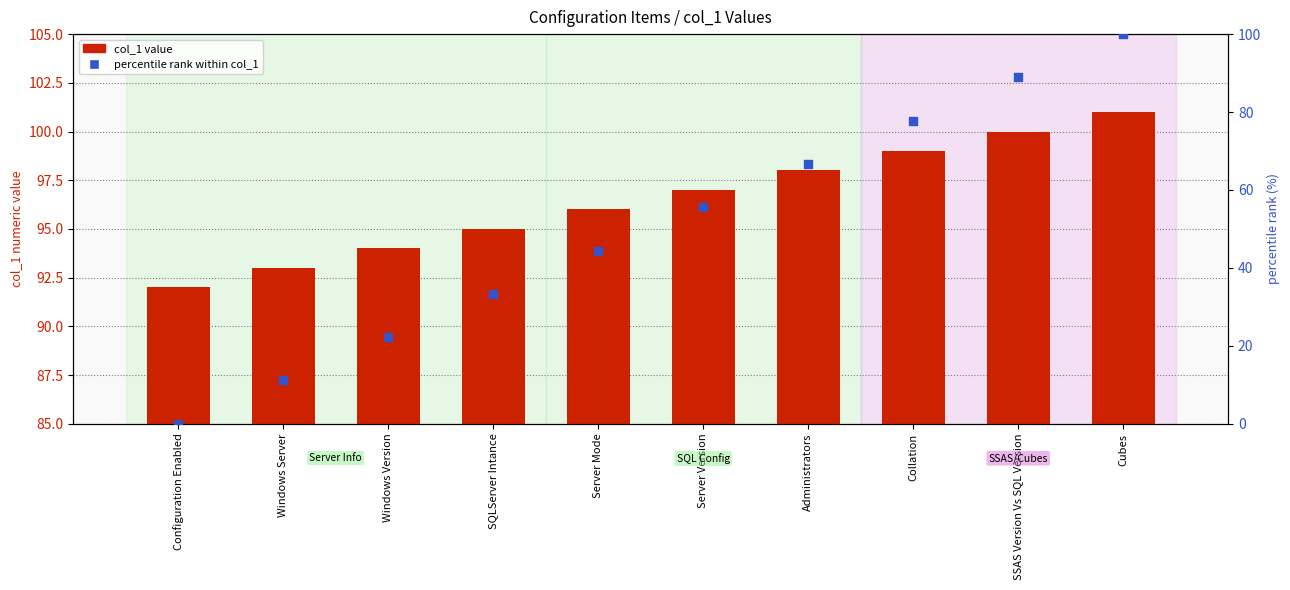

What are all the series names shown in the legend?

col_1 value, percentile rank within col_1